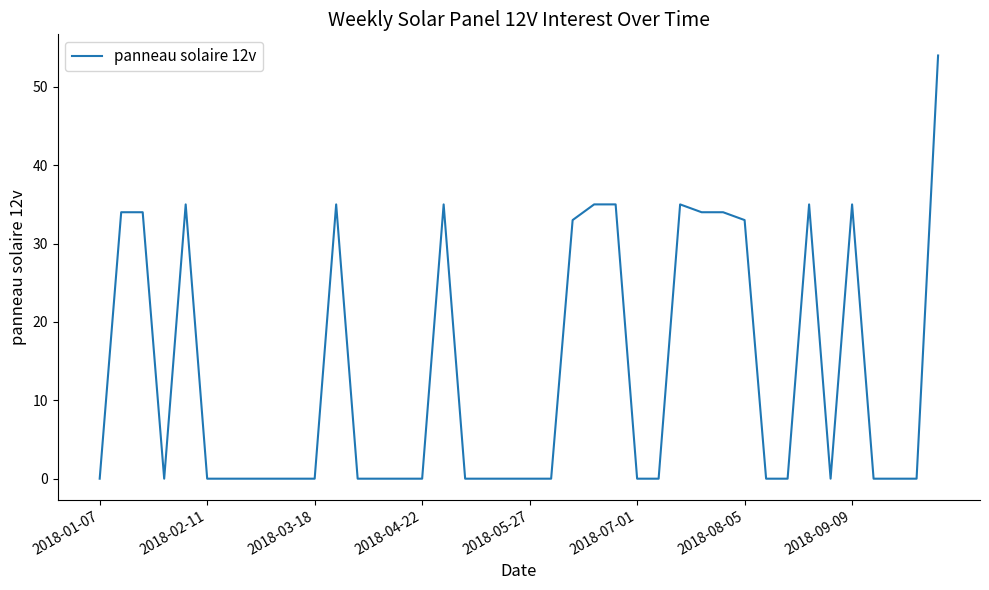

What is the difference between the maximum and minimum values?

54